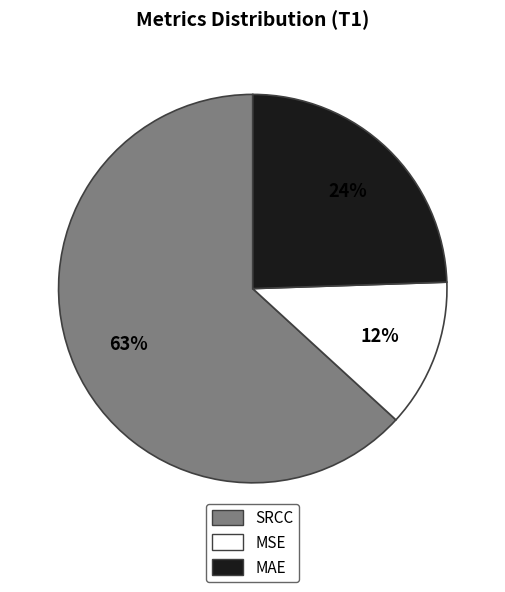

Which category has the biggest portion of the pie?

SRCC